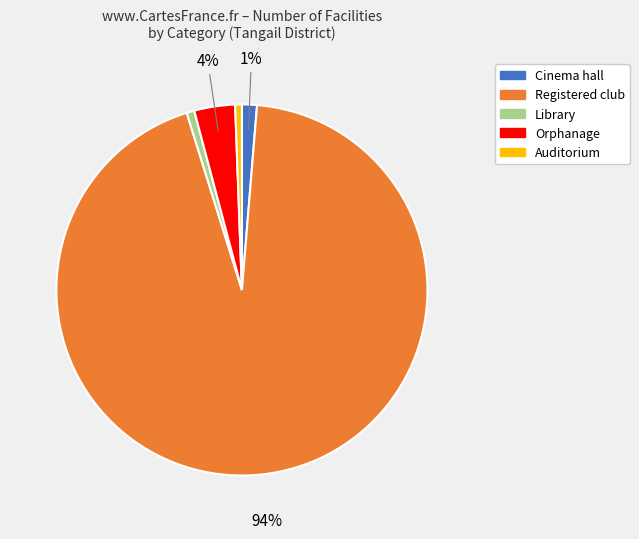

Combined, do Library and Cinema hall account for over 50%?

No